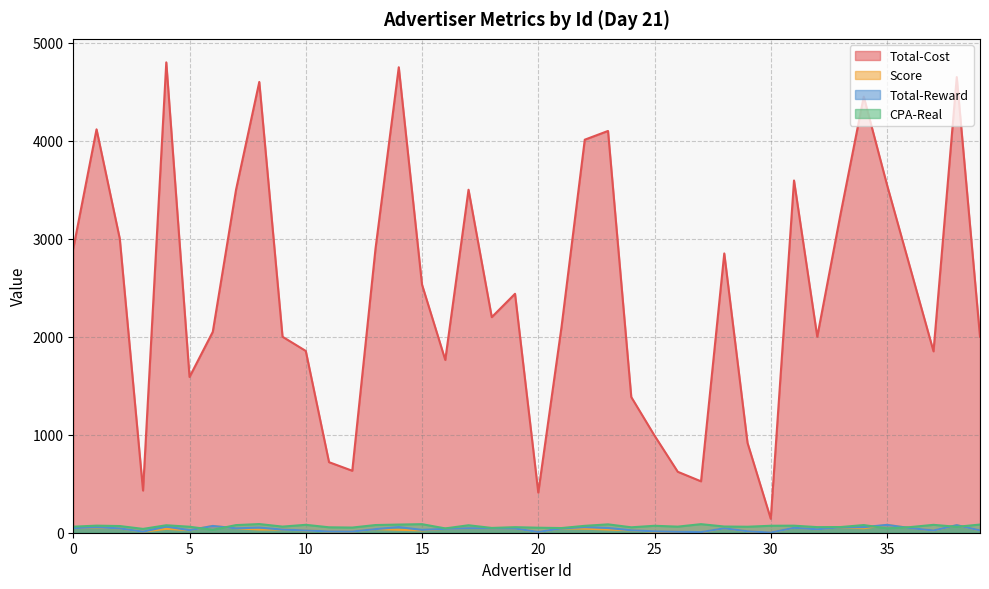

How many times do Total-Reward and CPA-Real cross each other?

6